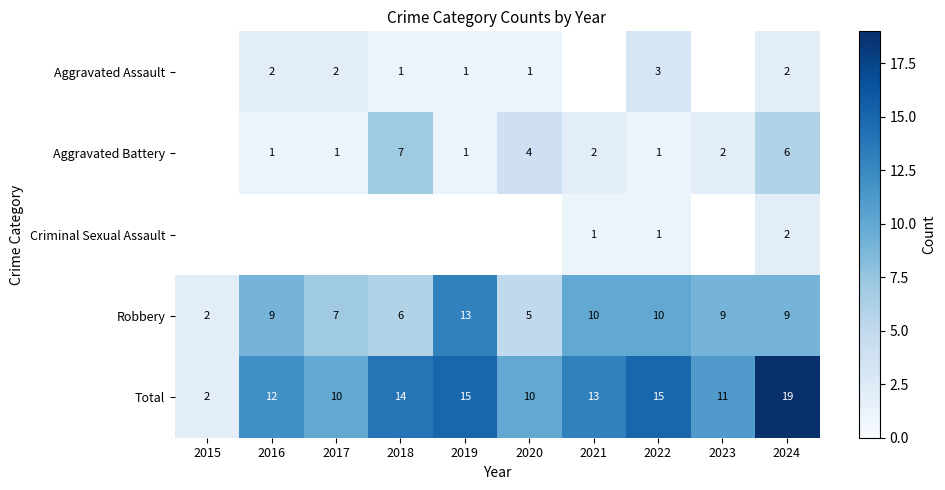

The value of Total at 2018 is 14. True or false?

True